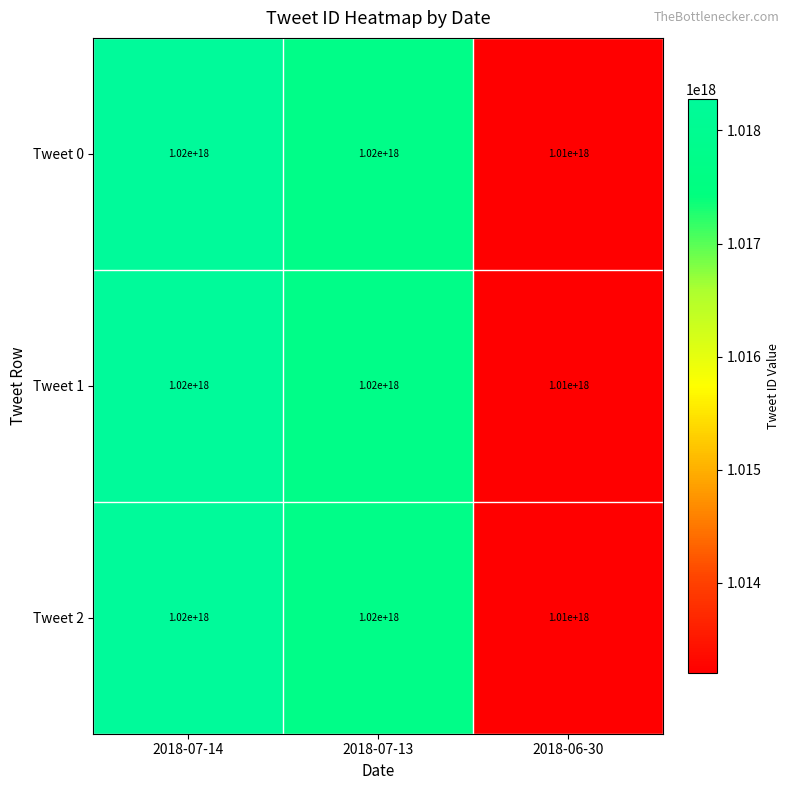

True or false: Tweet 2 has a value of 1020000000000000000 at 2018-07-14.

True